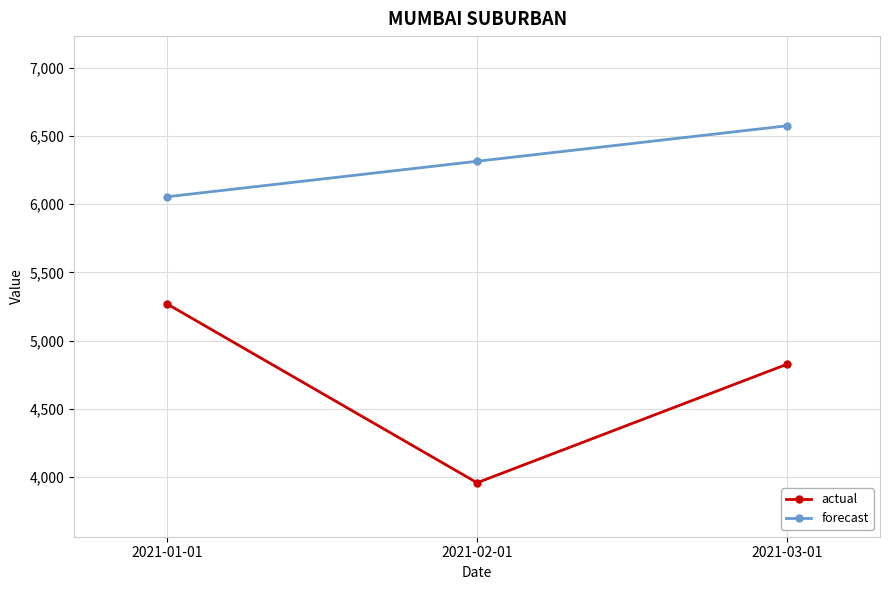

The actual series shows 4827.0 at 2021-03-01. True or false?

True